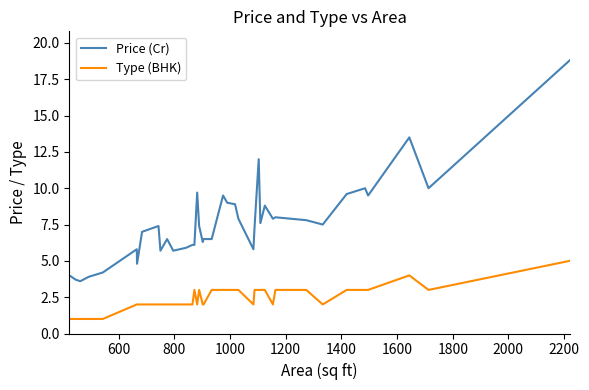

Which series has the largest range (max minus min)?

Price (Cr)